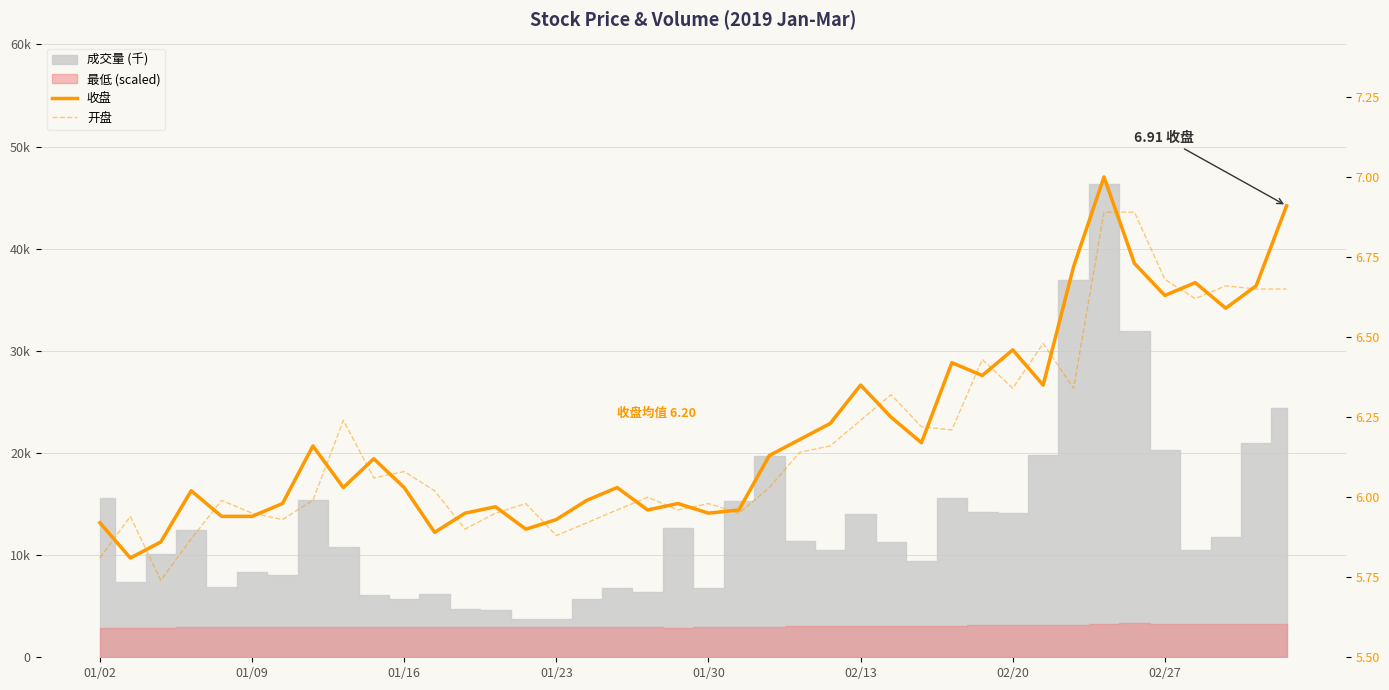

The 开盘 series shows 4.1 at 16. True or false?

False